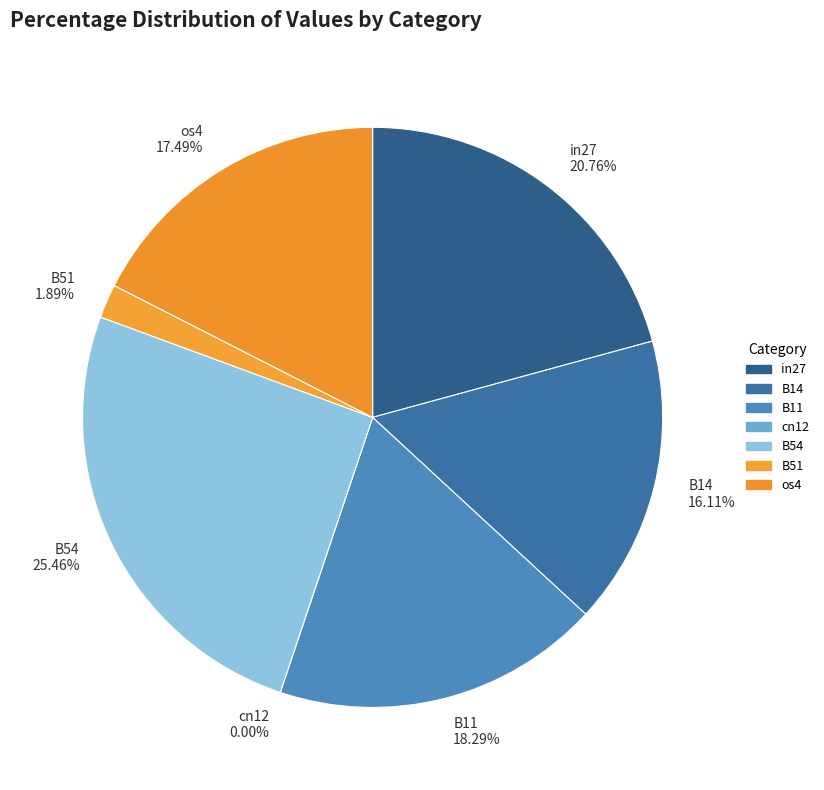

Which category has the smallest portion of the pie?

cn12